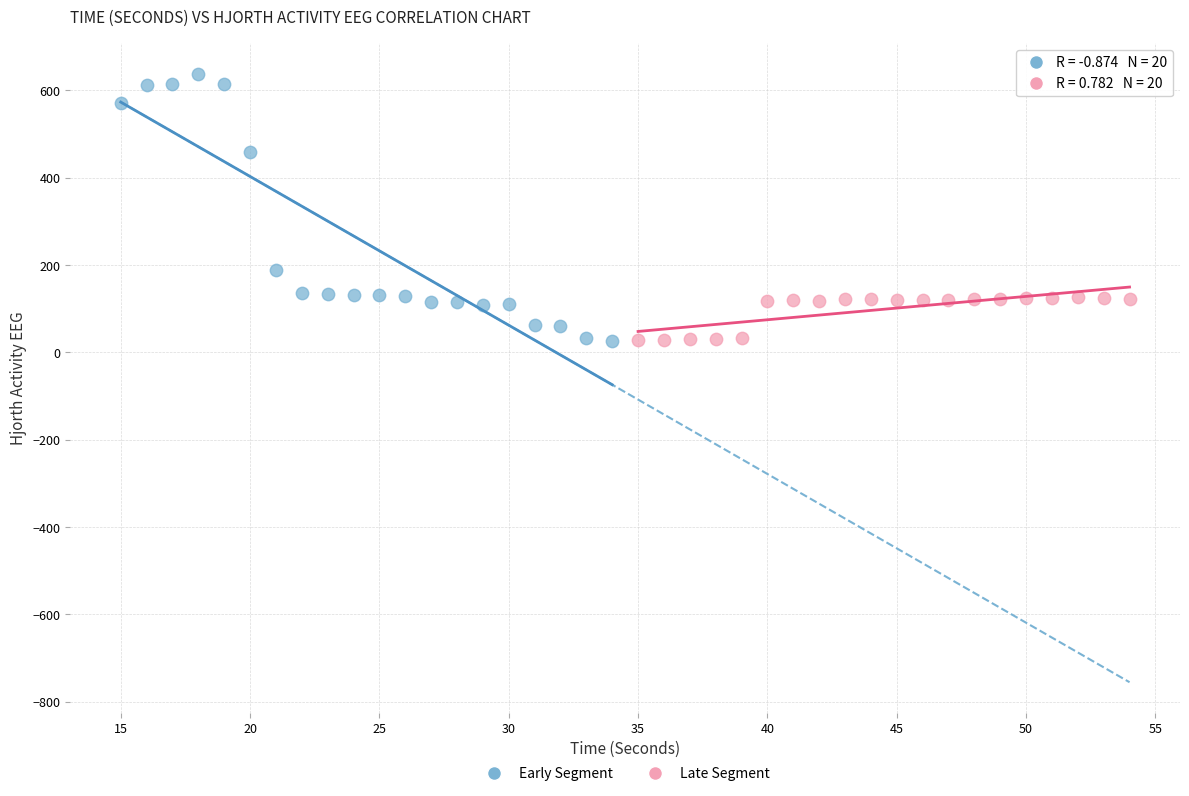

What are all the series names shown in the legend?

Early Segment, Late Segment